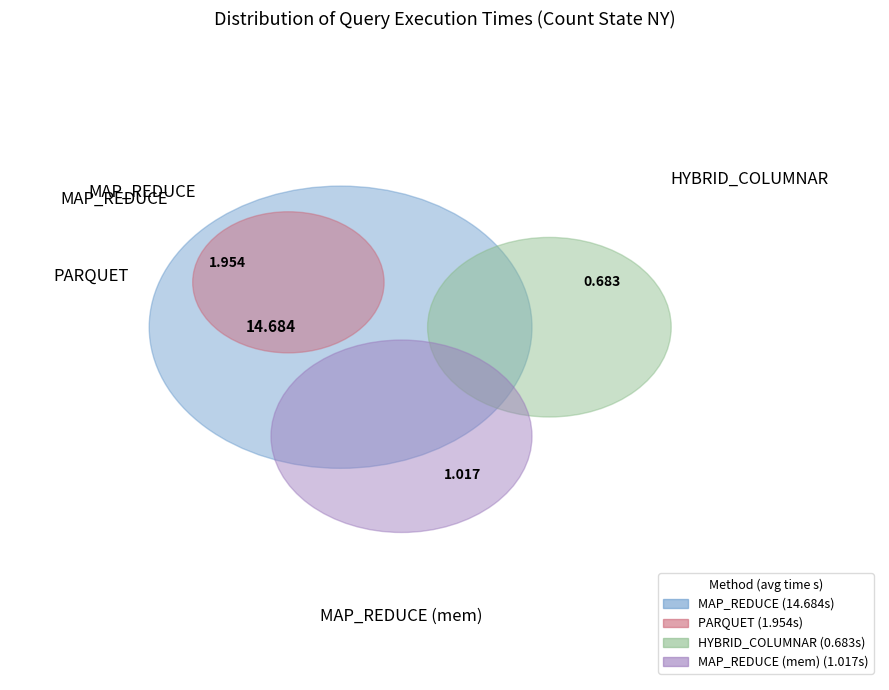

Does any single category account for the majority?

Yes